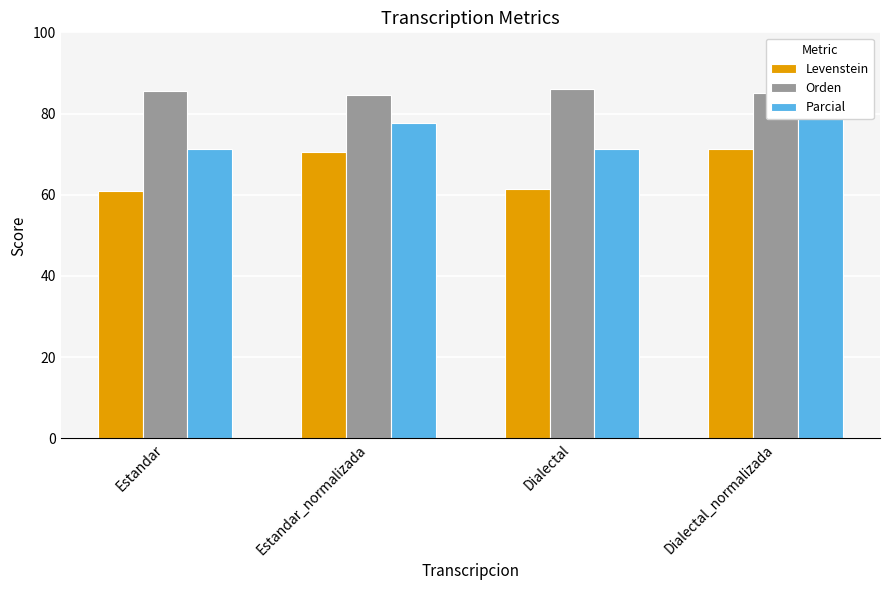

Where is Levenstein nearest to the value 66?

Estandar_normalizada